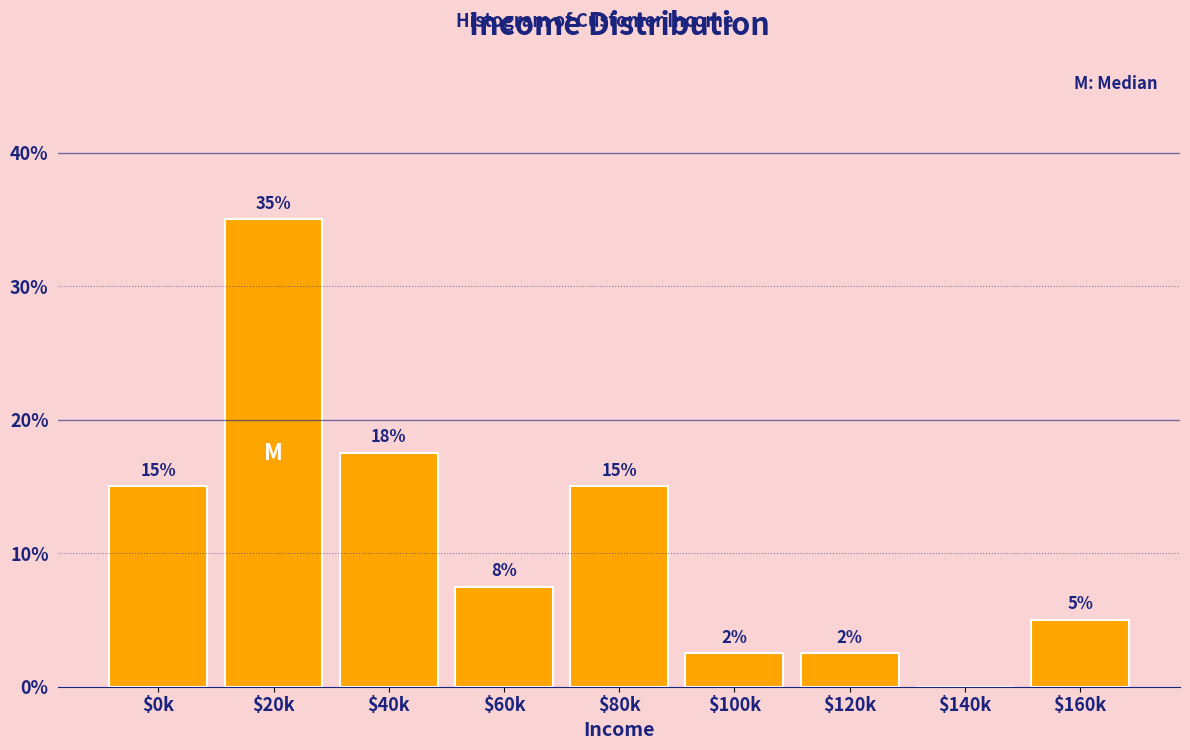

Which category has the highest value across all series?

$20k